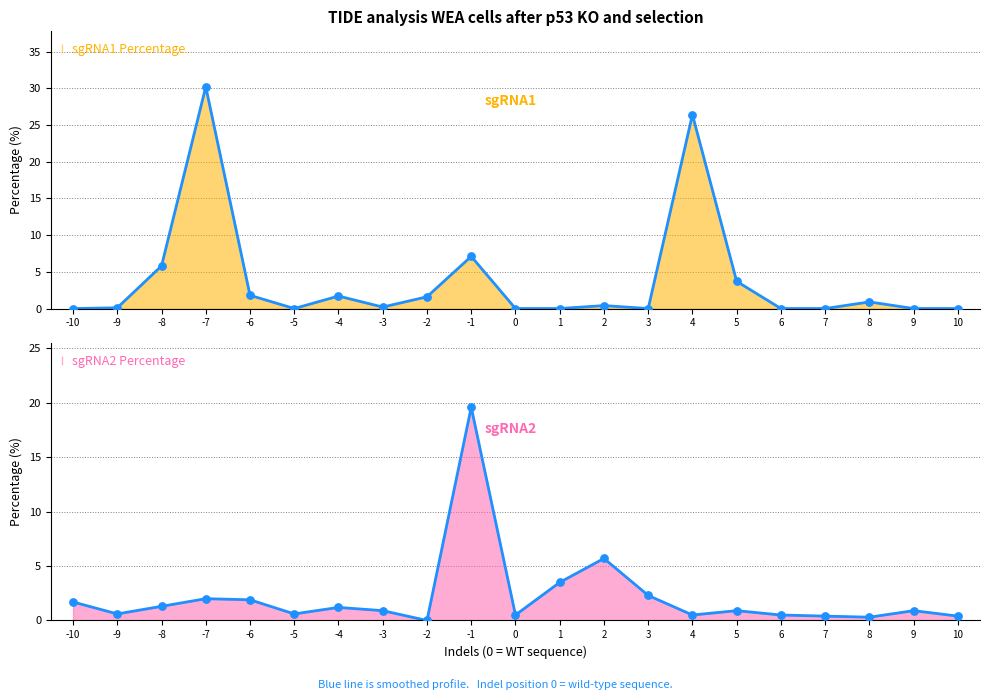

At how many categories does at least one series exceed 0?

21